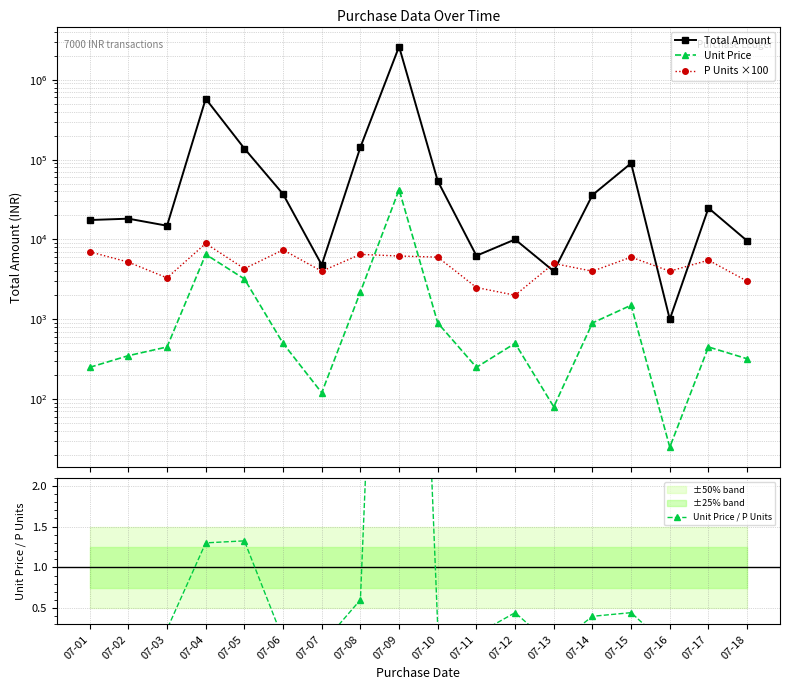

How many lines are shown in the chart?

4